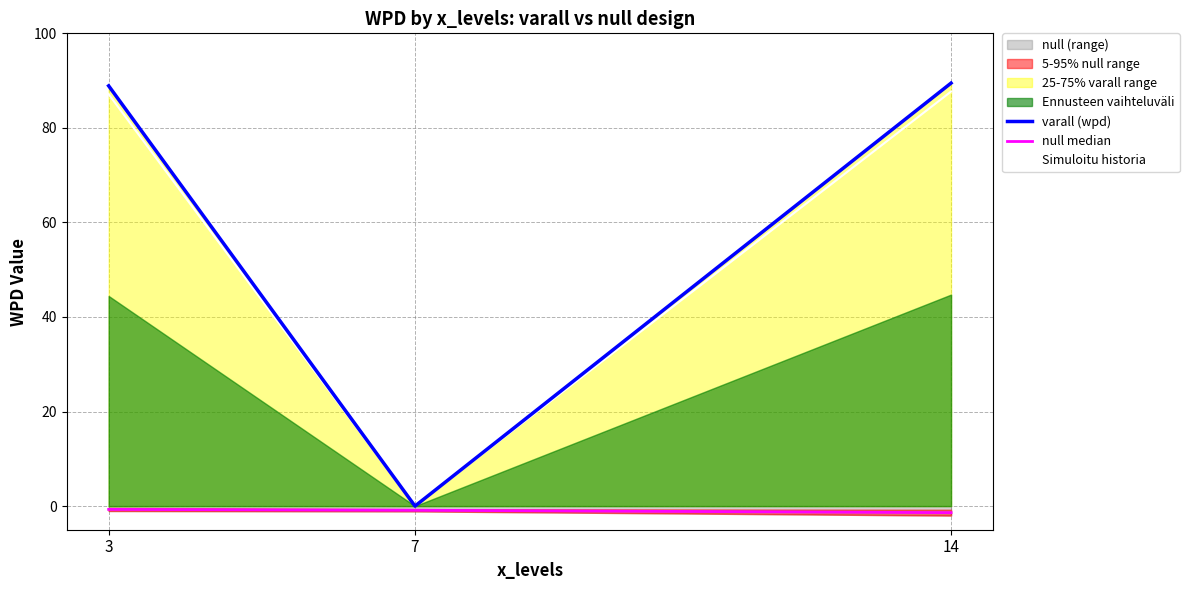

What is the difference between the maximum and minimum values in the Simuloitu historia series?

87.7